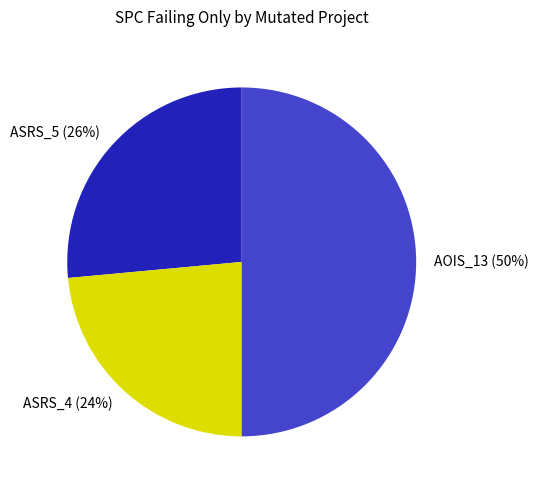

How many segments does this pie chart have?

3